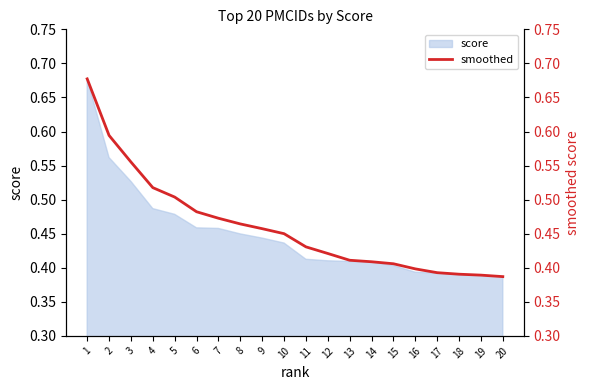

Read the value at 17.

0.4